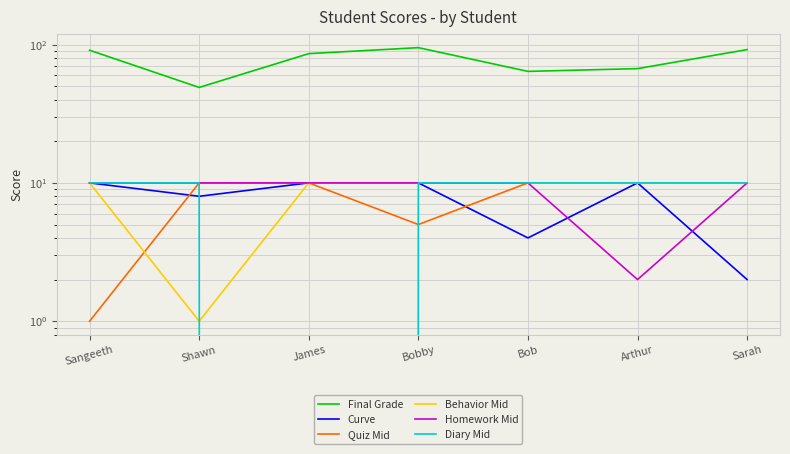

True or false: Final Grade and Diary Mid cross at least once.

False